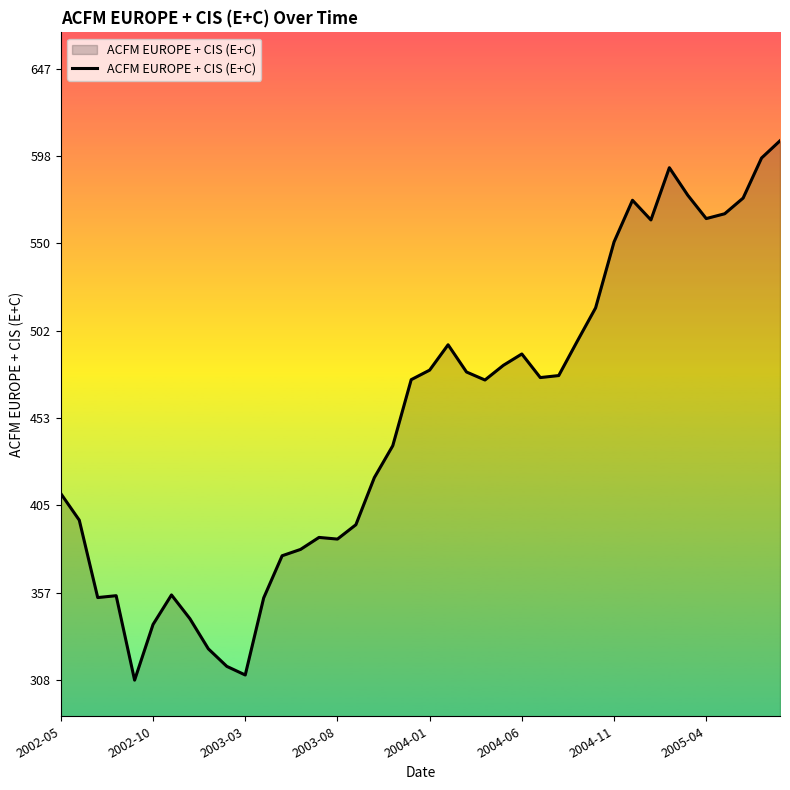

Does the chart display data point markers on the line(s)?

No